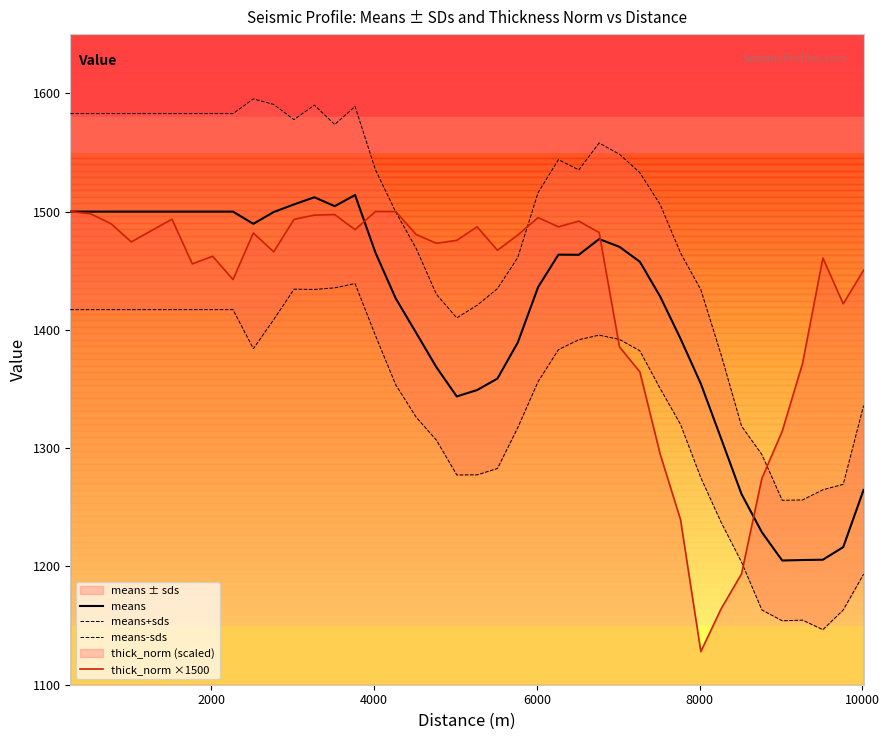

How many data points does each series have?

40